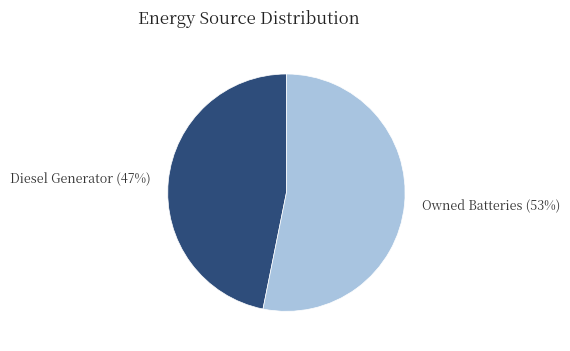

What is the smallest slice in the pie chart?

Diesel Generator